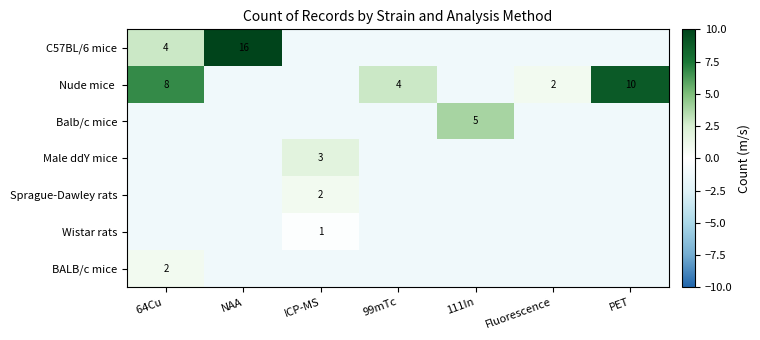

At which label does BALB/c mice reach its peak?

64Cu